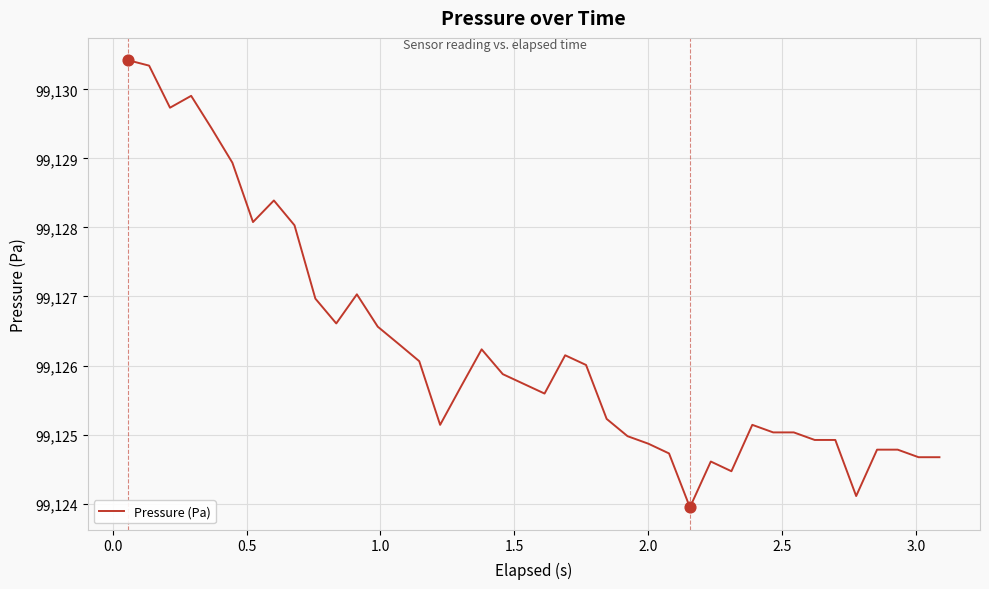

What is the minimum value shown in the chart?

99123.9